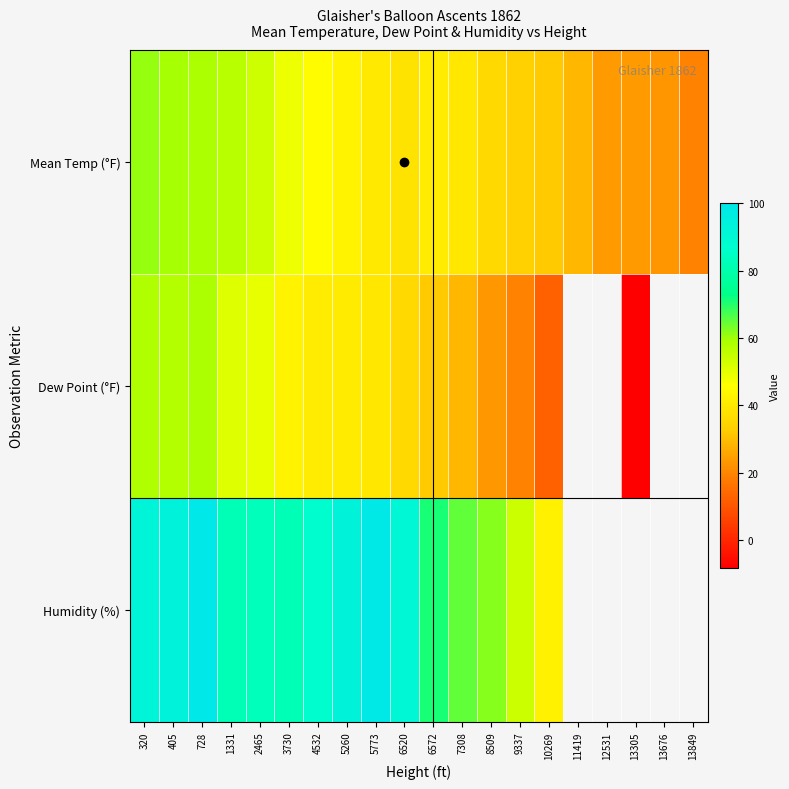

True or false: Mean Temp (°F) has a value of 48.4 at 3730.

True